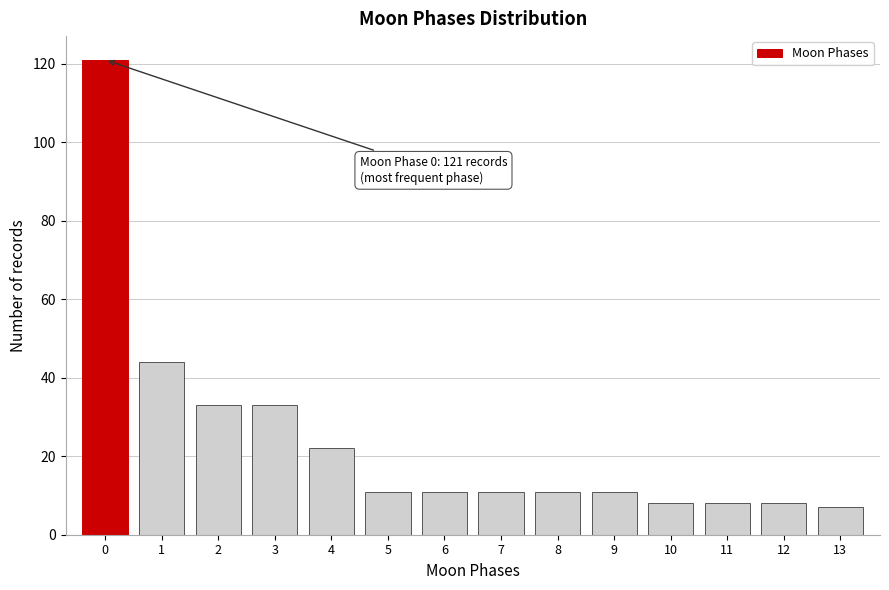

Reading left to right, transcribe all the data shown in this chart.

121	44	33	33	22	11	11	11	11	11	8	8	8	7